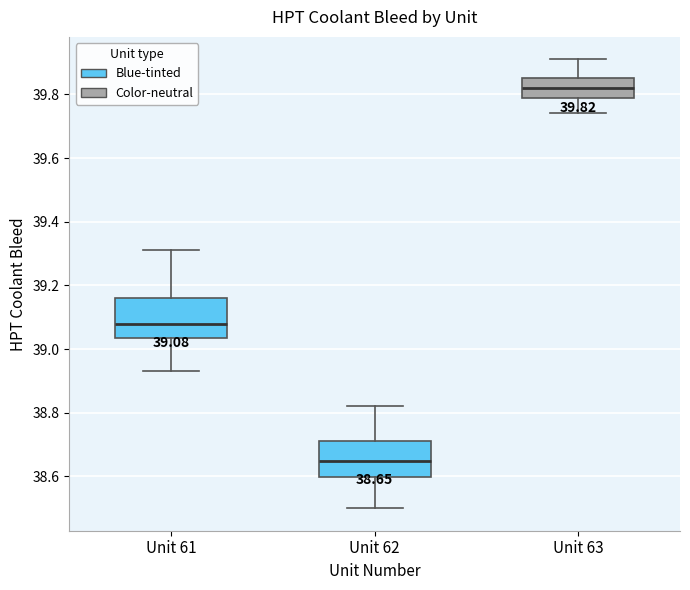

Which box has the highest median line?

Unit 63